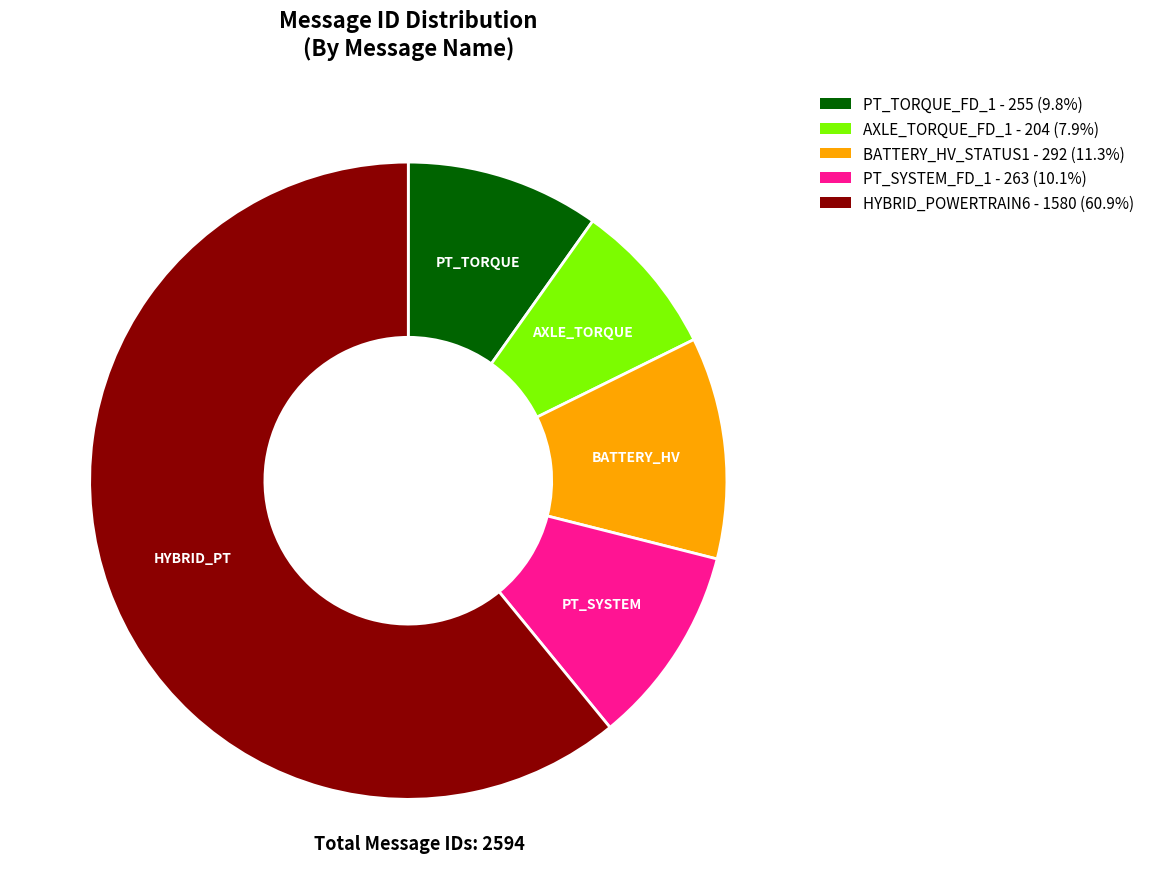

What is the largest slice in the pie chart?

HYBRID_POWERTRAIN6